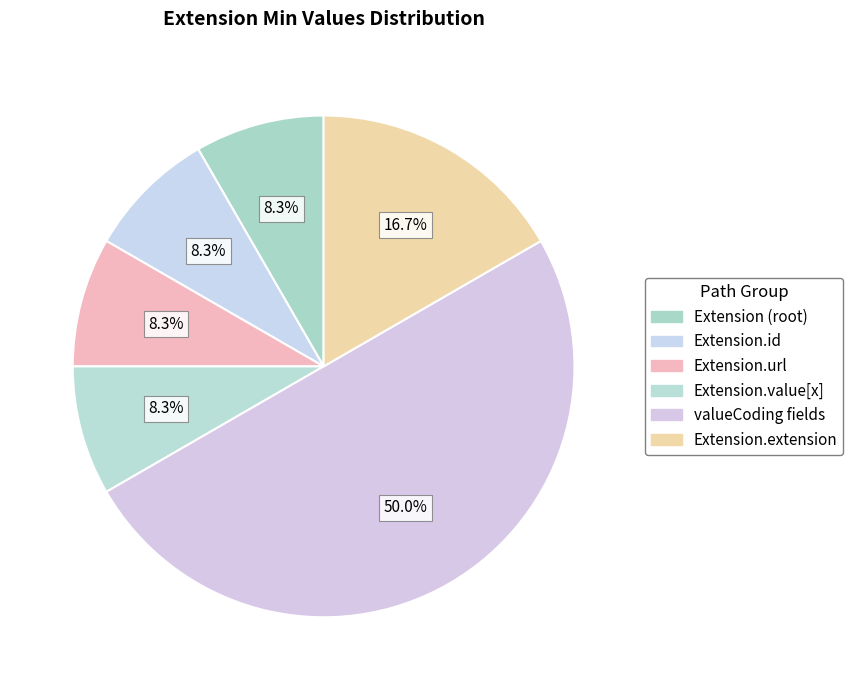

What is the smallest slice in the pie chart?

Extension